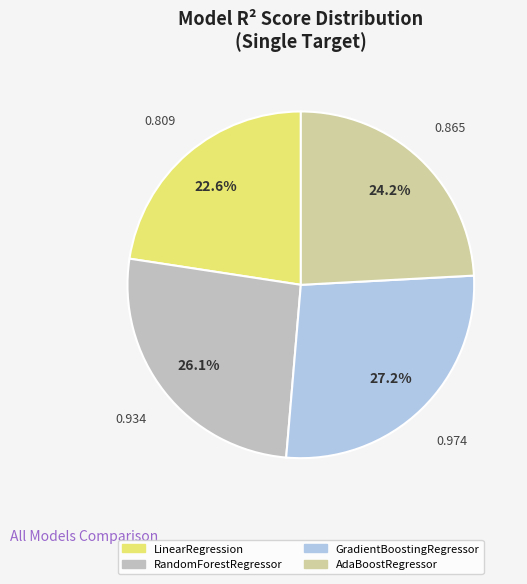

True or false: RandomForestRegressor accounts for 13% of the total.

False